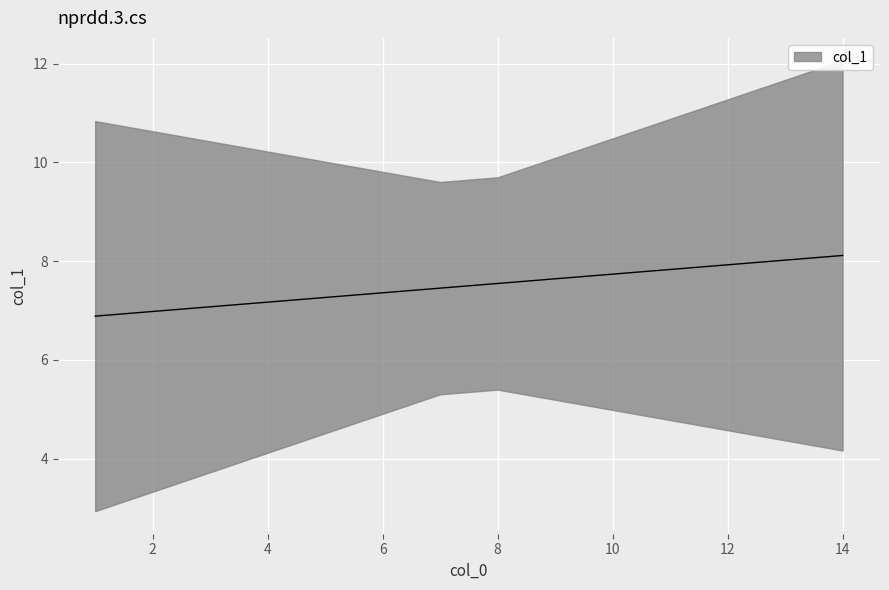

What is the value of the 14th point from the left?

8.1